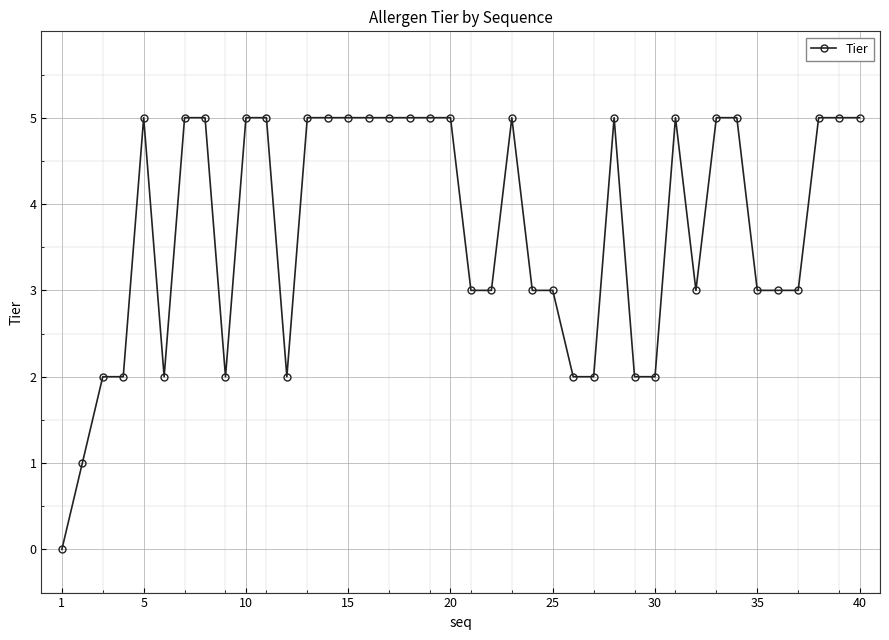

True or false: there are more than 0 points higher than both neighbors.

True